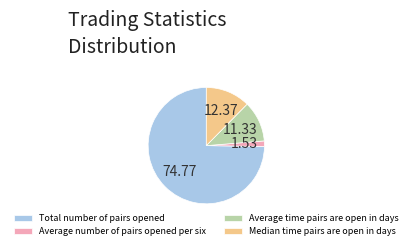

Which category has the smallest portion of the pie?

Average number of pairs opened per six